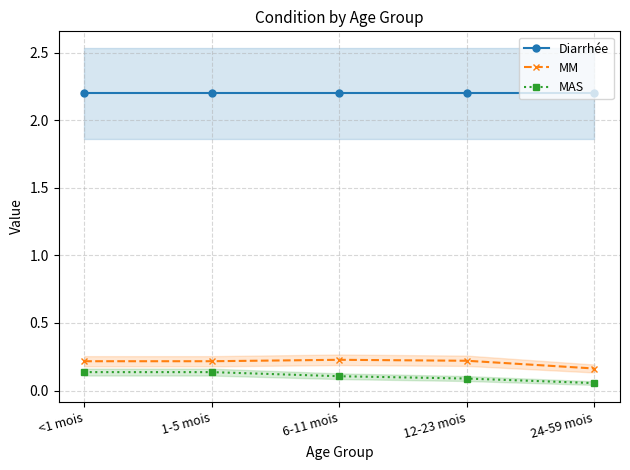

What is the sum of the MM values at 6-11 mois and 24-59 mois?

0.4